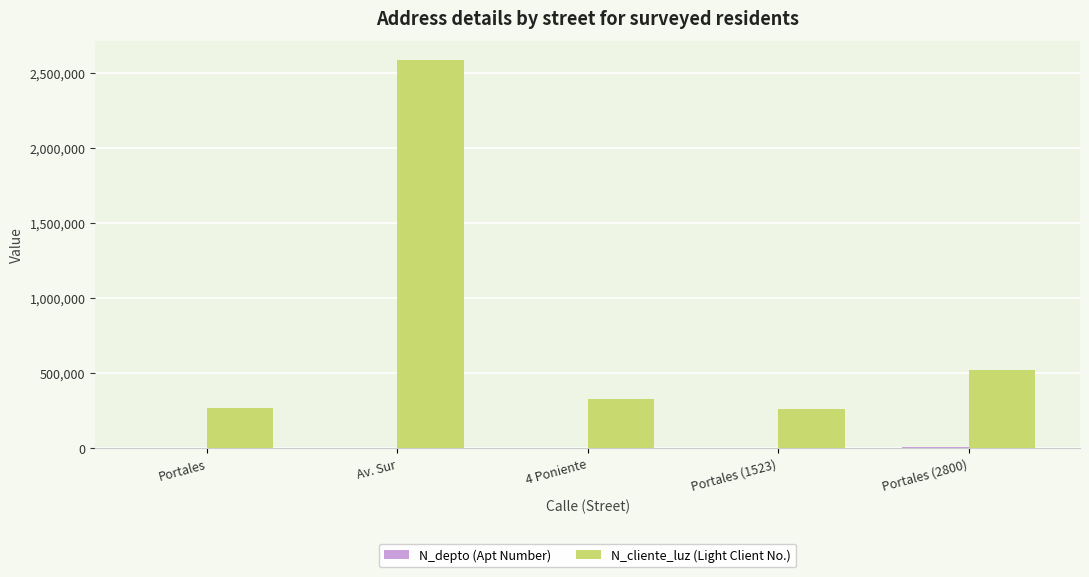

Which series has the widest spread of values?

N_cliente_luz (Light Client No.)